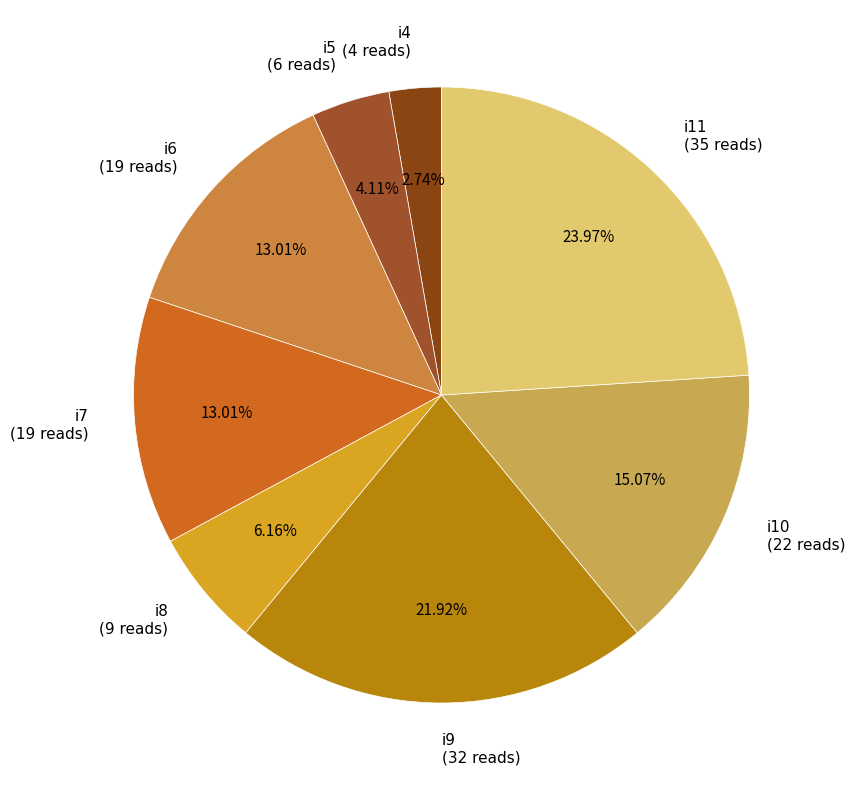

How many slices are in this pie chart?

8